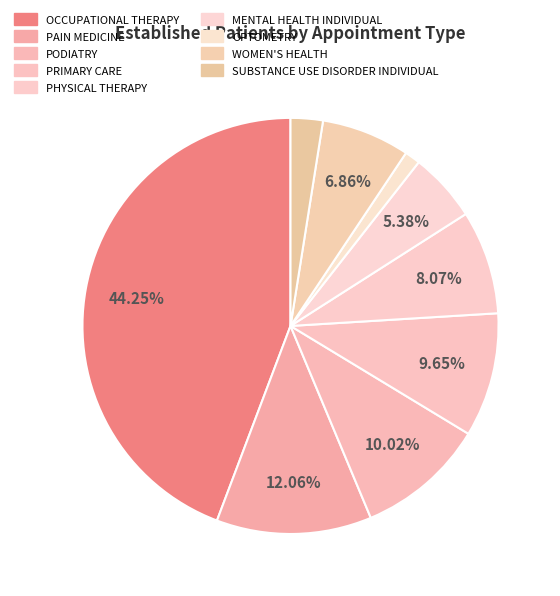

How many segments does this pie chart have?

9